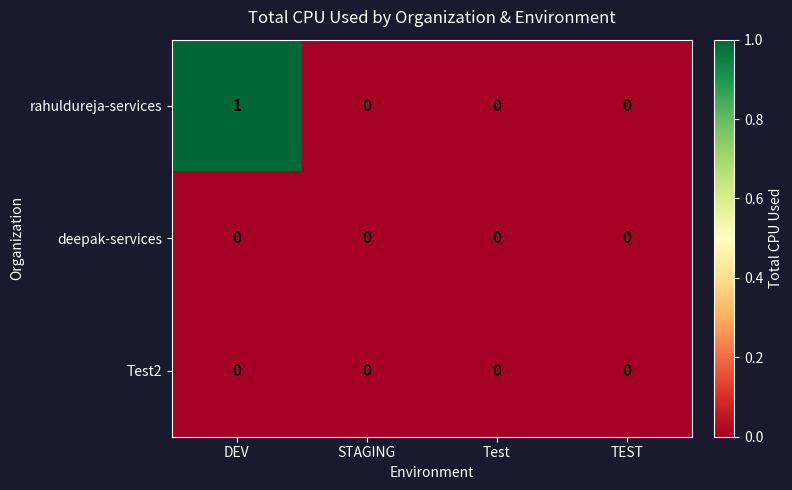

At which category is the sum across all series the highest?

DEV